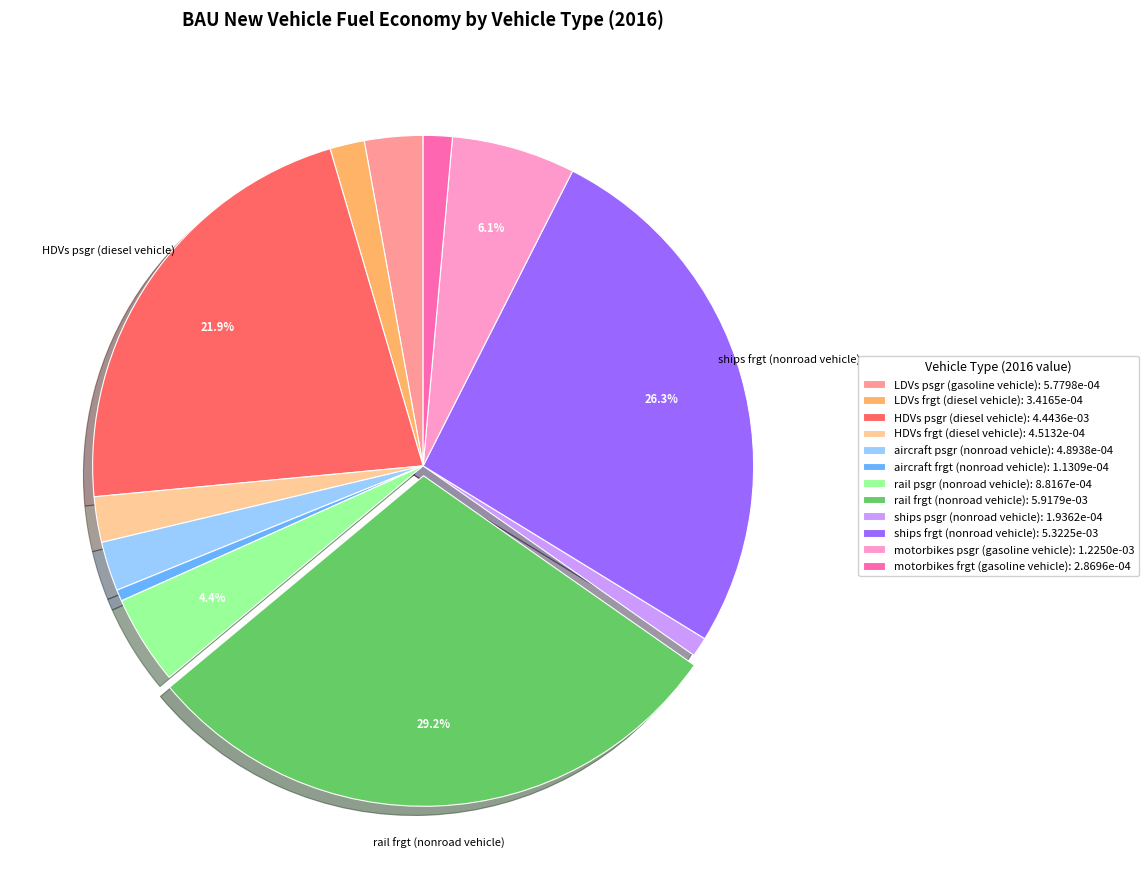

To the nearest percent, what portion does LDVs frgt (diesel vehicle) represent?

2%